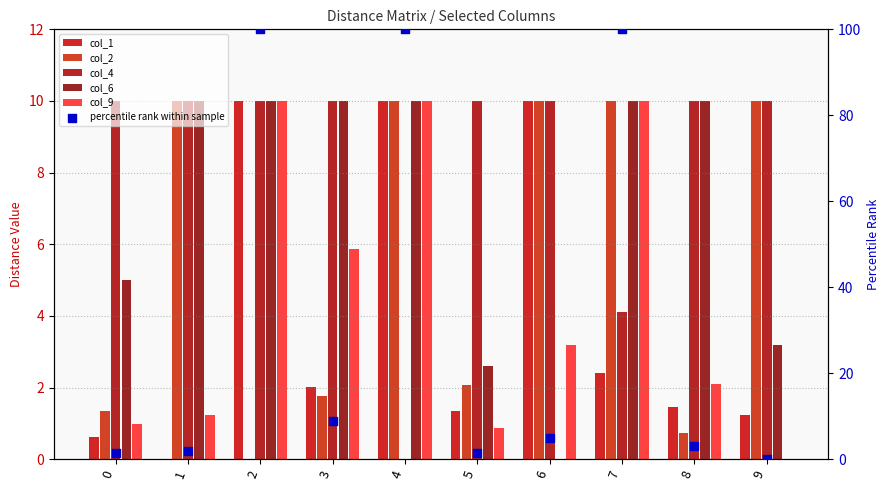

Which series reaches the maximum Y coordinate?

percentile rank within sample